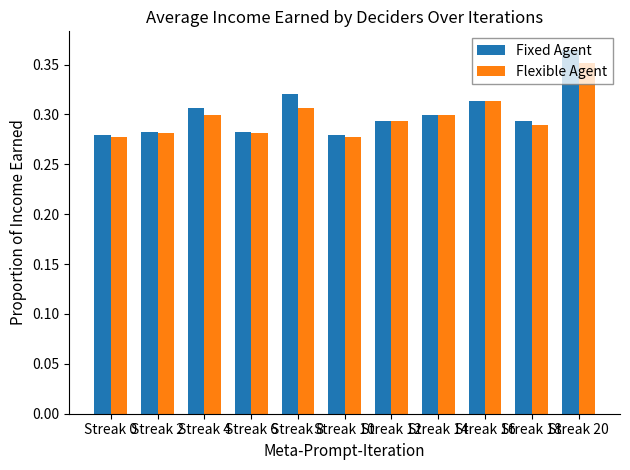

What is the total value across all series at Streak 6?

0.6